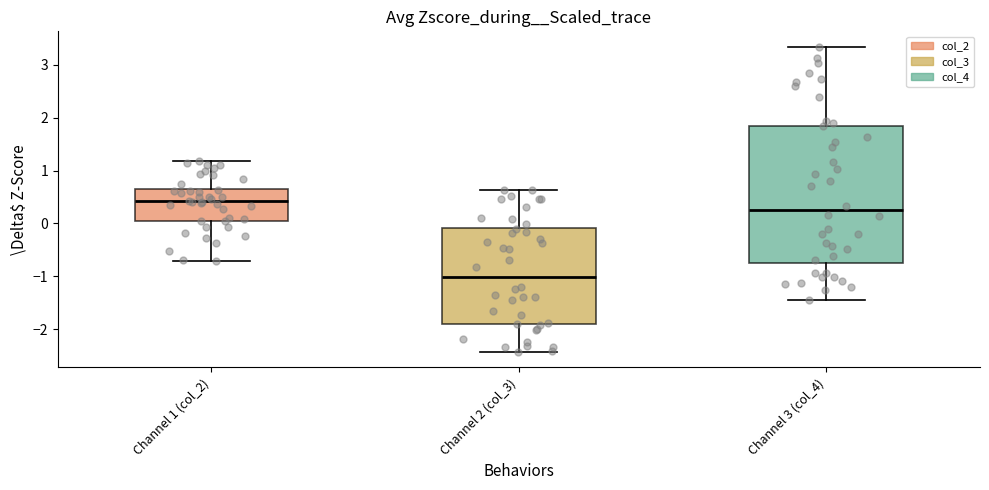

Where is the upper edge of the box for Channel 3 (col_4) on the y-axis? The values are not printed on the chart, so give them approximately, as read against the axis.

1.9